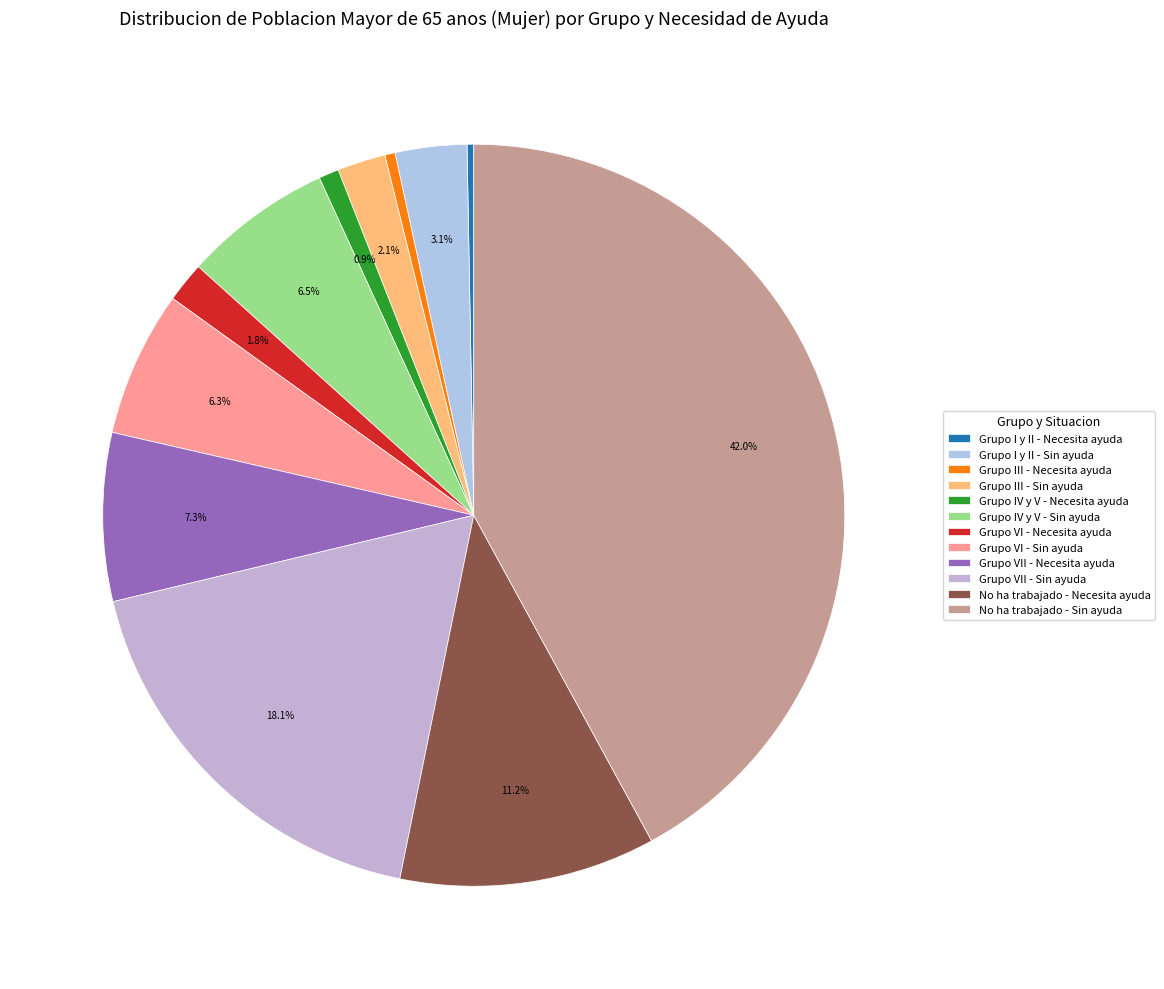

What is the smallest slice in the pie chart?

Grupo I y II - Necesita ayuda